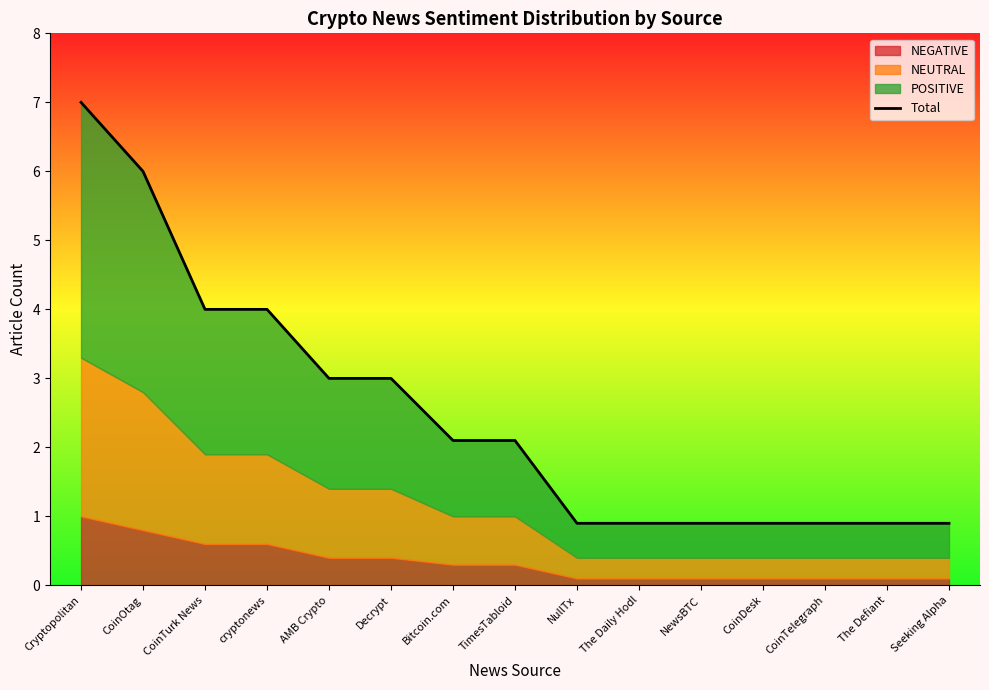

What position from the left is Bitcoin.com?

7